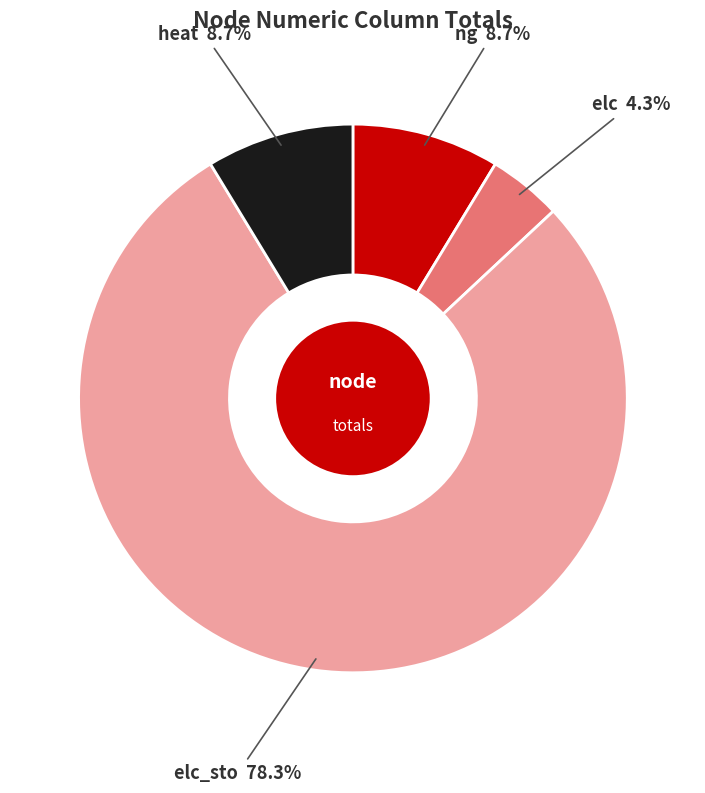

To the nearest percent, what is the average slice percentage?

25%